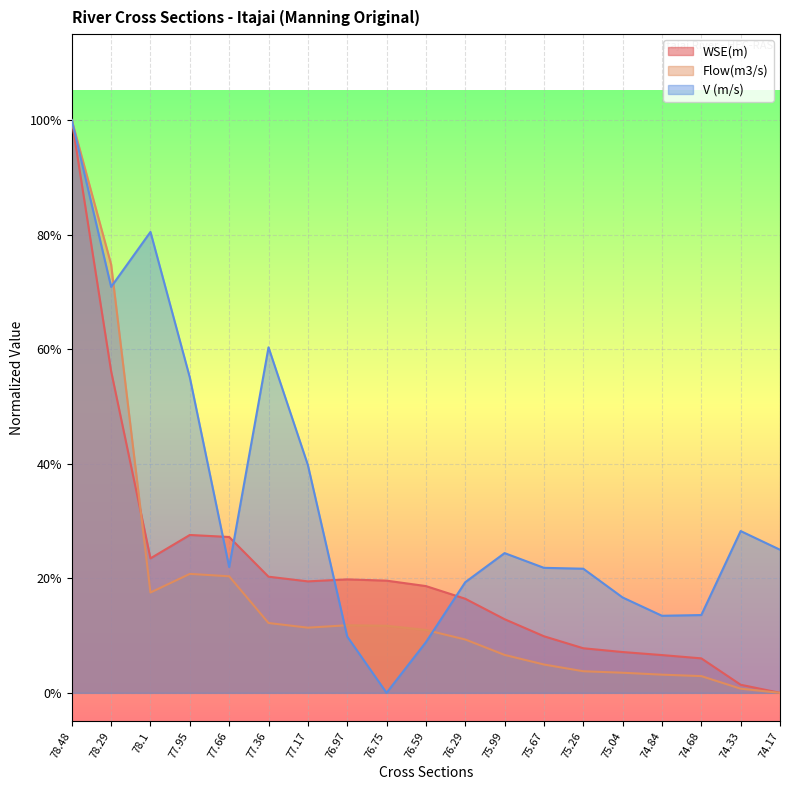

Rank the categories by V (m/s) value from lowest to highest.

76.75, 76.59, 76.97, 74.84, 74.68, 75.04, 76.29, 75.26, 75.67, 77.66, 75.99, 74.17, 74.33, 77.17, 77.95, 77.36, 78.29, 78.1, 78.48